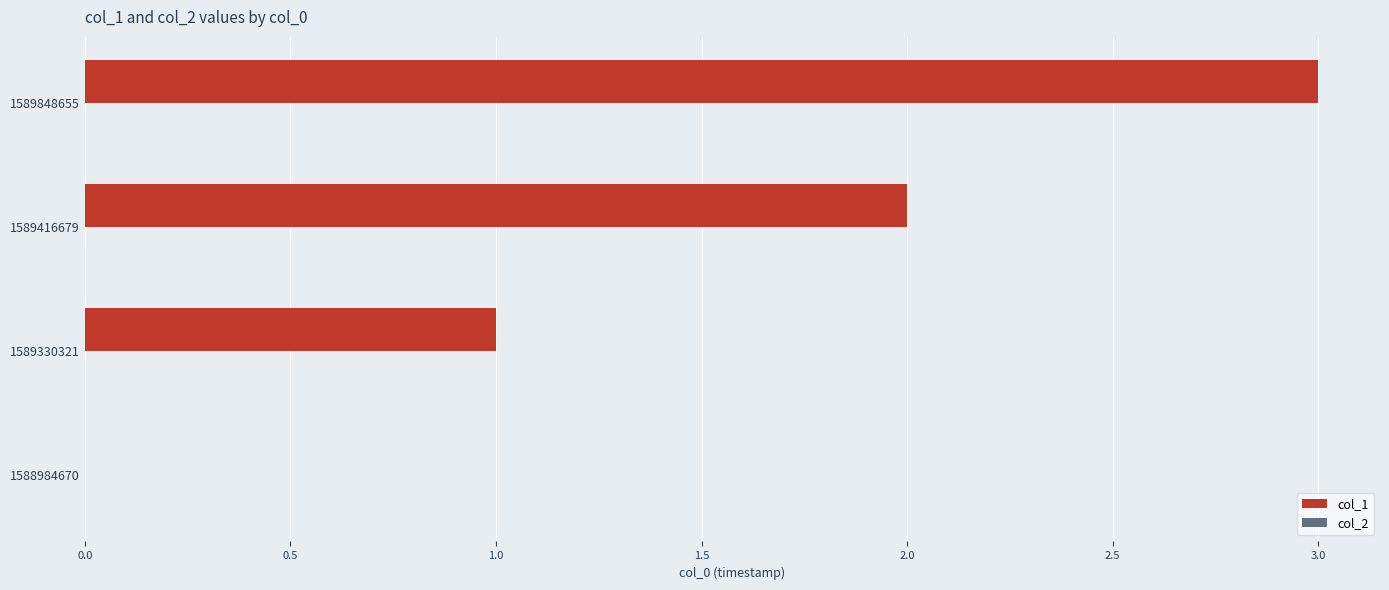

Approximately how many times larger is the value at 1589330321 compared to 1589848655?

0.3